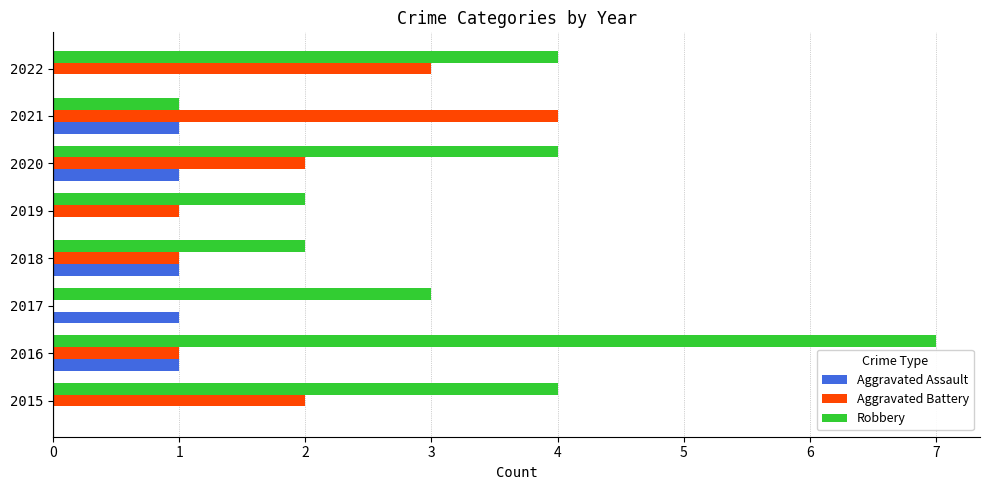

Between 2019 and 2020, which series saw the biggest shift?

Robbery